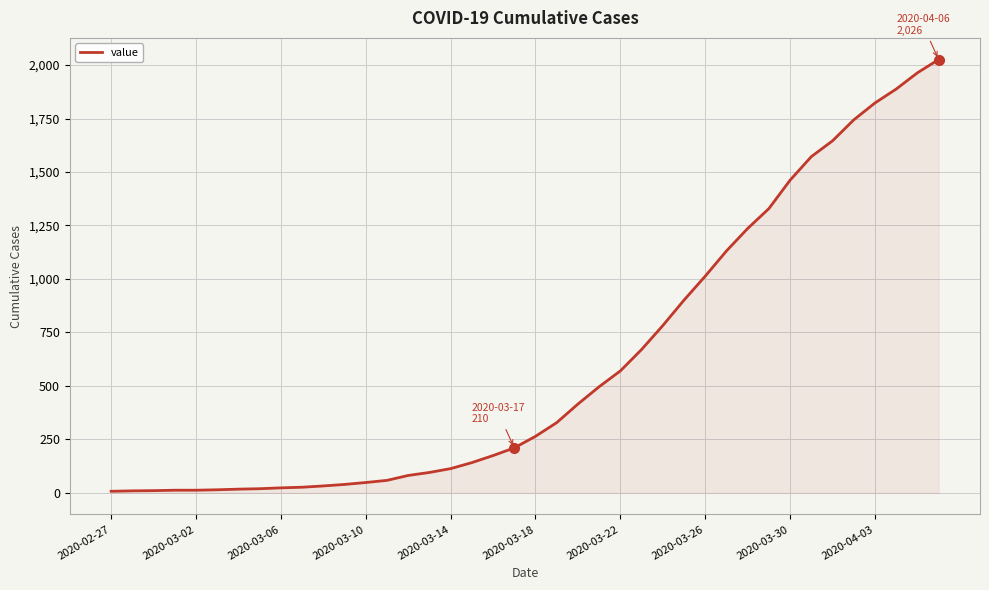

What is the greatest value displayed?

2026